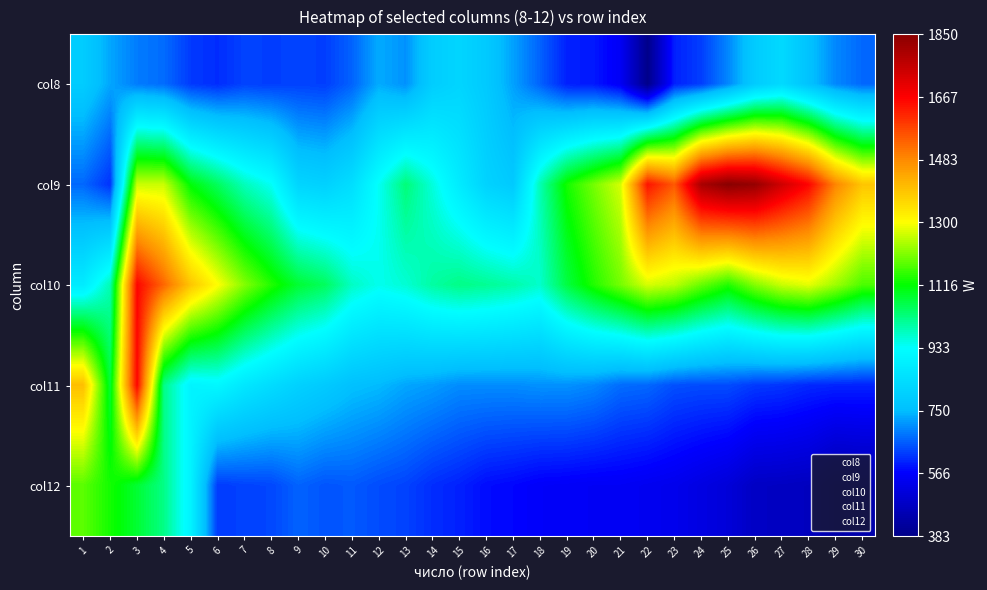

At how many categories does at least one series exceed 589?

30